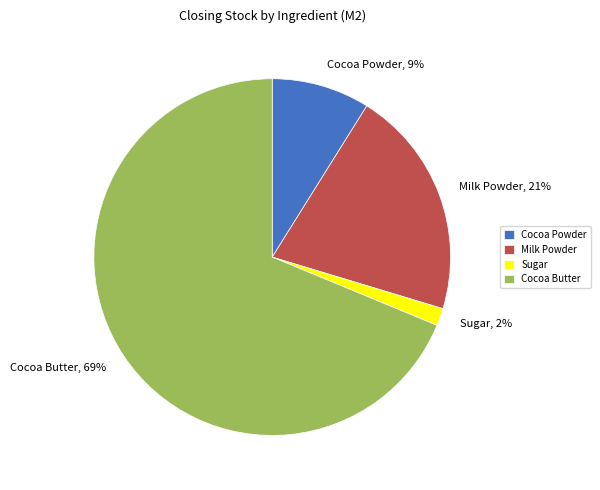

To the nearest percent, what is the difference between the Milk Powder and Cocoa Powder slice percentages?

12%